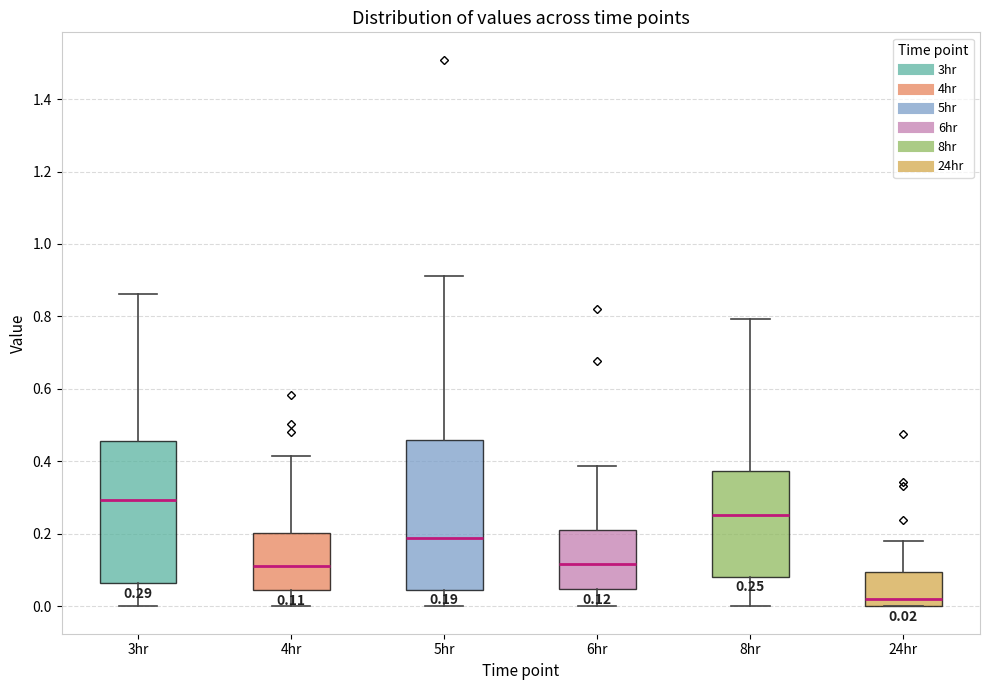

Which box has the highest median line?

3hr